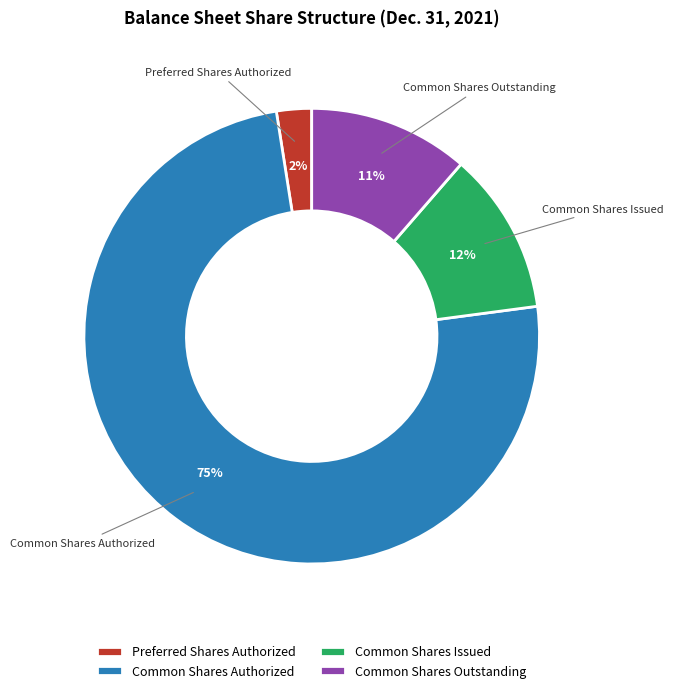

Which category has the biggest portion of the pie?

Common Shares Authorized